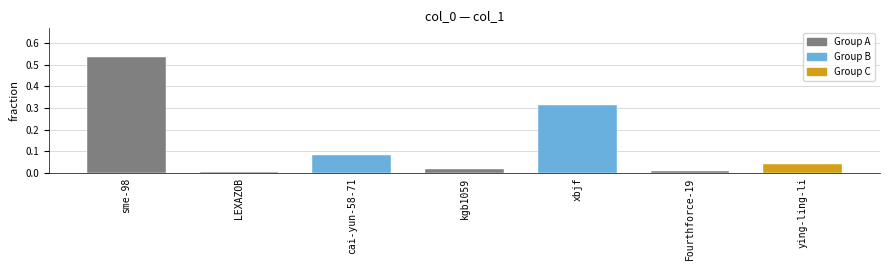

True or false: the data shows 0.0 at LEXAZOB.

True